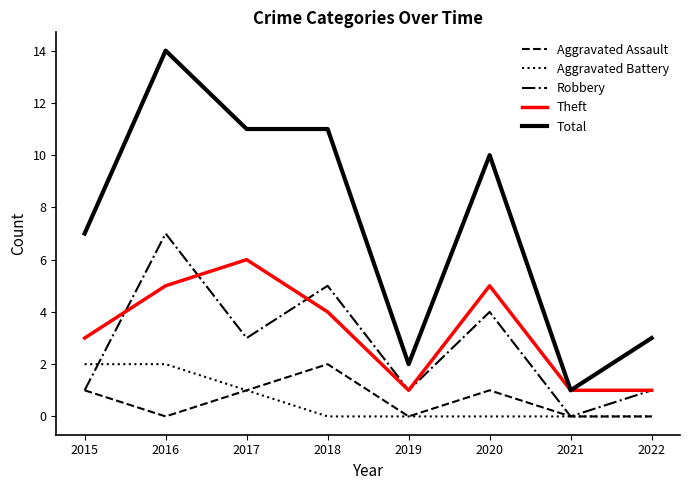

What are all the series names shown in the legend?

Aggravated Assault, Aggravated Battery, Robbery, Theft, Total